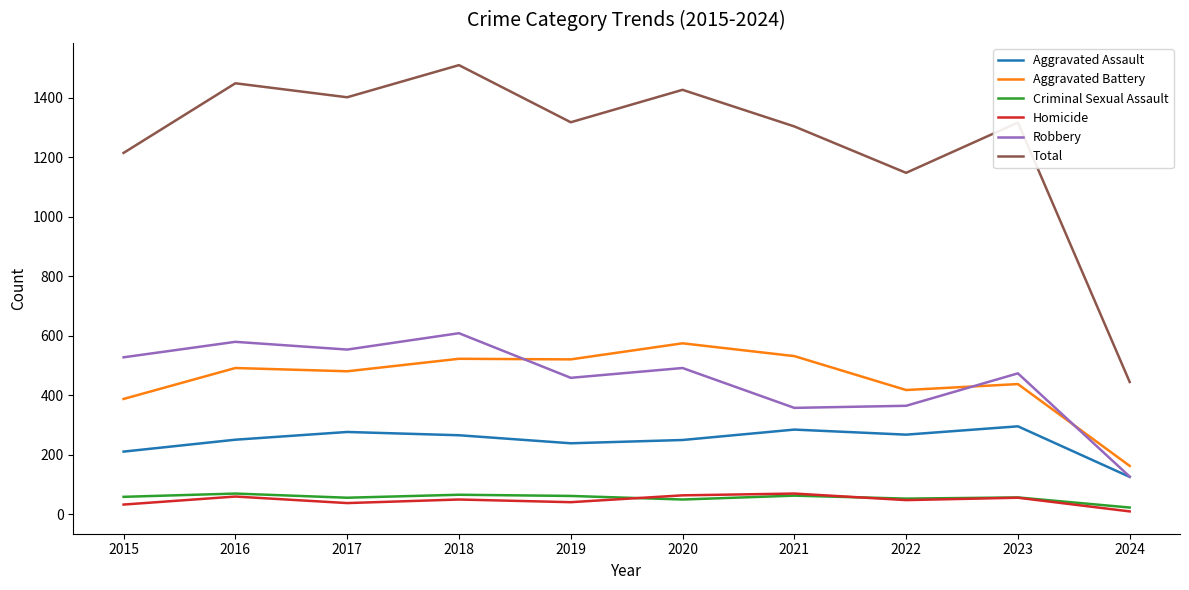

At which label does Aggravated Assault reach its minimum?

2024